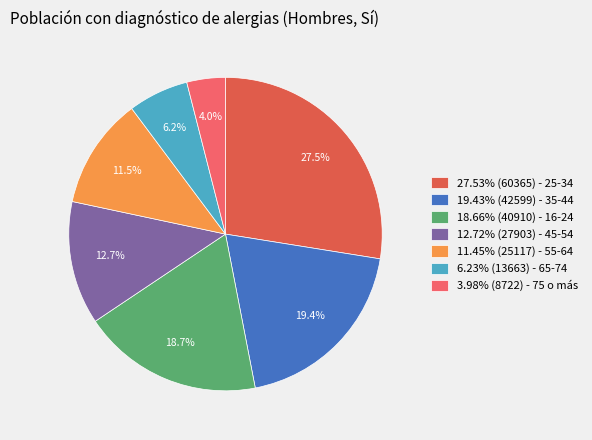

How many segments does this pie chart have?

7